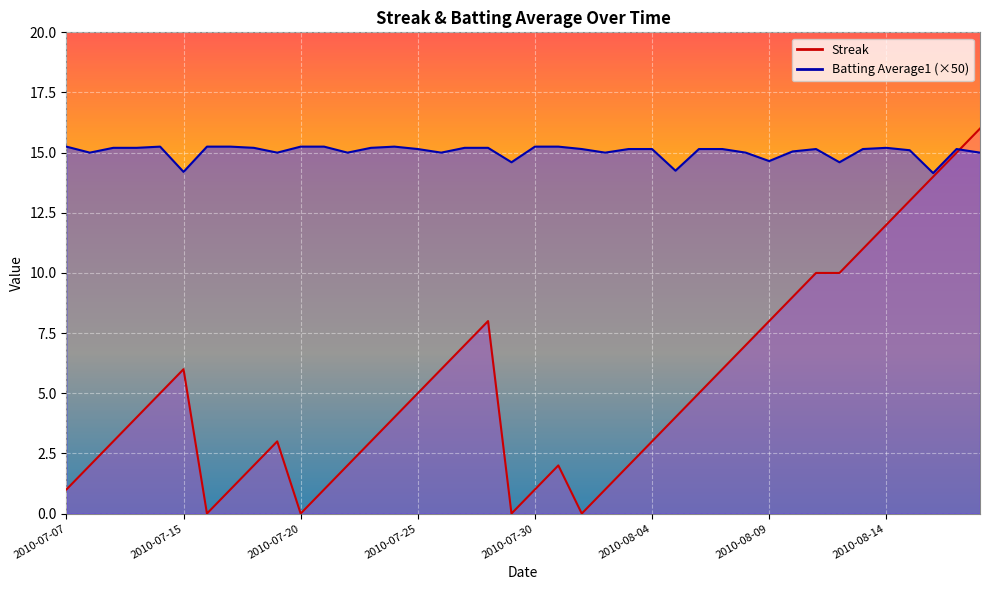

What is the approximate value of Batting Average1 at 2010-07-17?

15.2